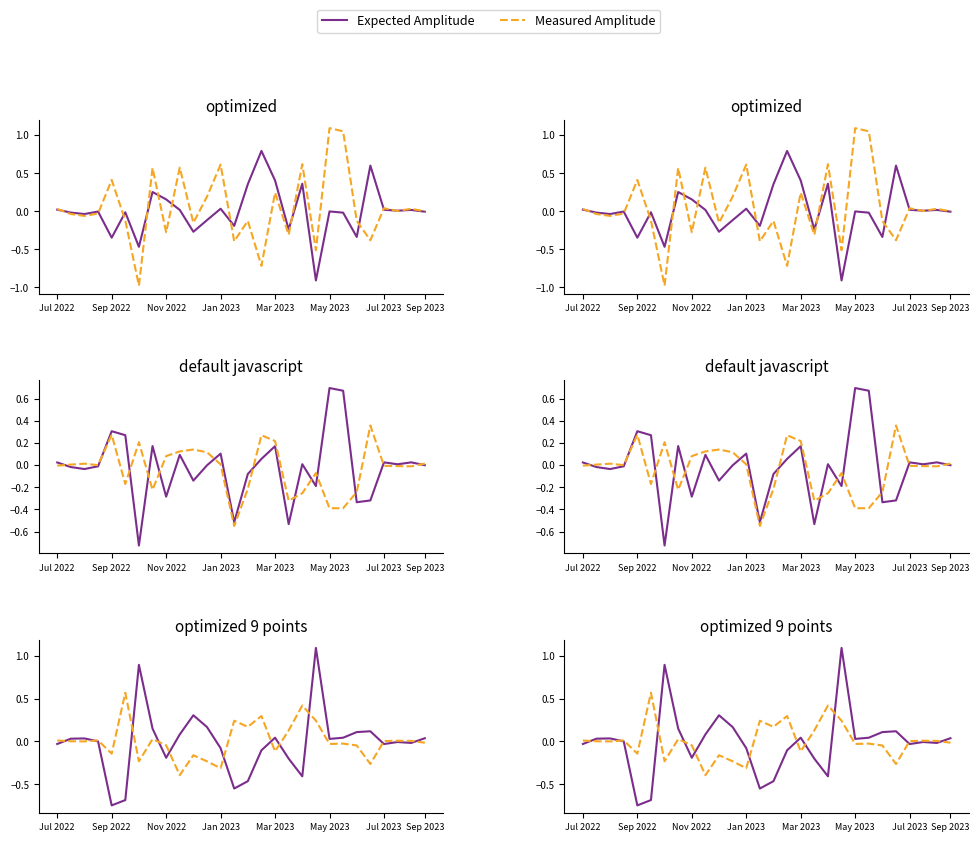

How many negative values does the Expected Amplitude series have?

14